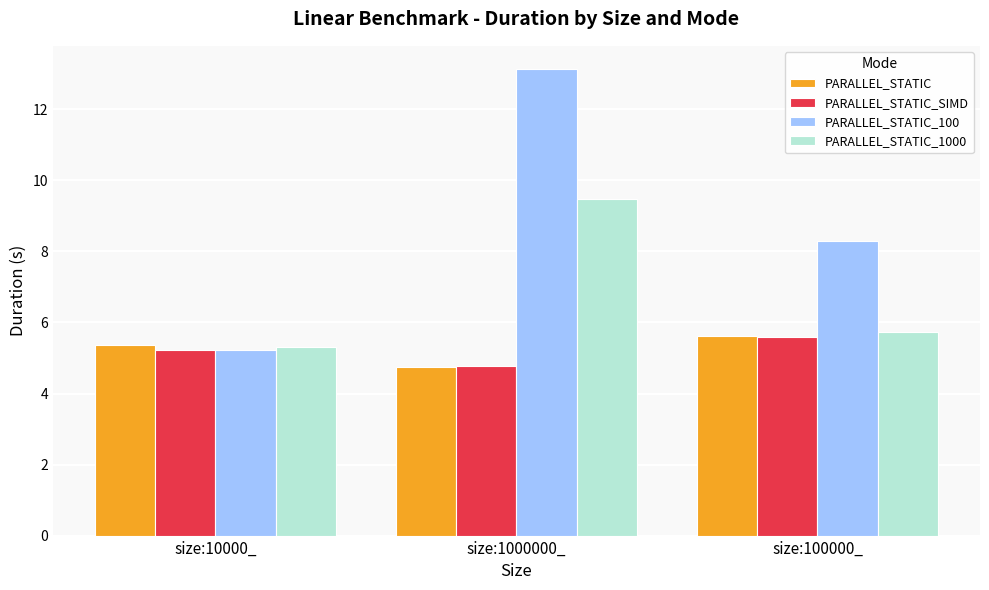

What is the sum of the PARALLEL_STATIC_1000 values at size:10000_ and size:100000_?

11.0